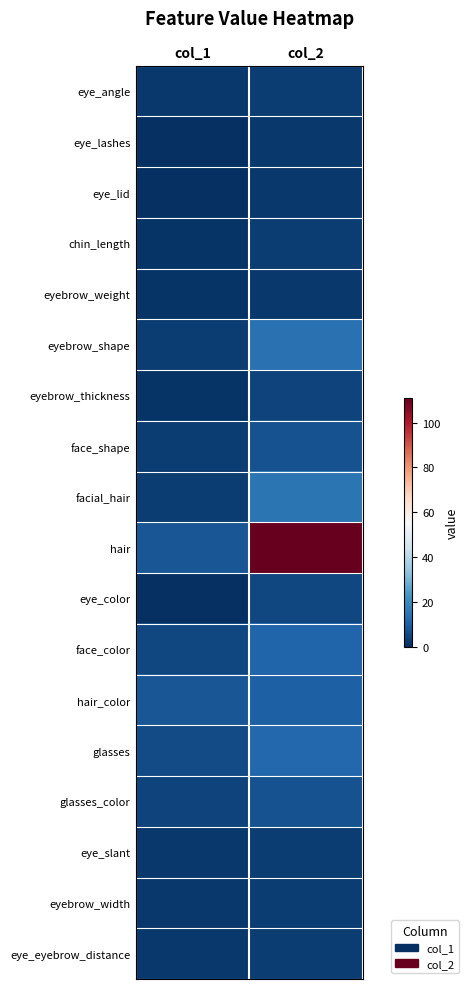

Reading left to right, what are all the values shown in this chart?

eye_angle: col_1=2	col_2=3
eye_lashes: col_1=0	col_2=2
eye_lid: col_1=0	col_2=2
chin_length: col_1=1	col_2=3
eyebrow_weight: col_1=1	col_2=2
eyebrow_shape: col_1=3	col_2=14
eyebrow_thickness: col_1=1	col_2=4
face_shape: col_1=3	col_2=7
facial_hair: col_1=3	col_2=15
hair: col_1=8	col_2=111
eye_color: col_1=0	col_2=5
face_color: col_1=5	col_2=11
hair_color: col_1=8	col_2=10
glasses: col_1=6	col_2=12
glasses_color: col_1=4	col_2=7
eye_slant: col_1=2	col_2=3
eyebrow_width: col_1=2	col_2=3
eye_eyebrow_distance: col_1=2	col_2=3